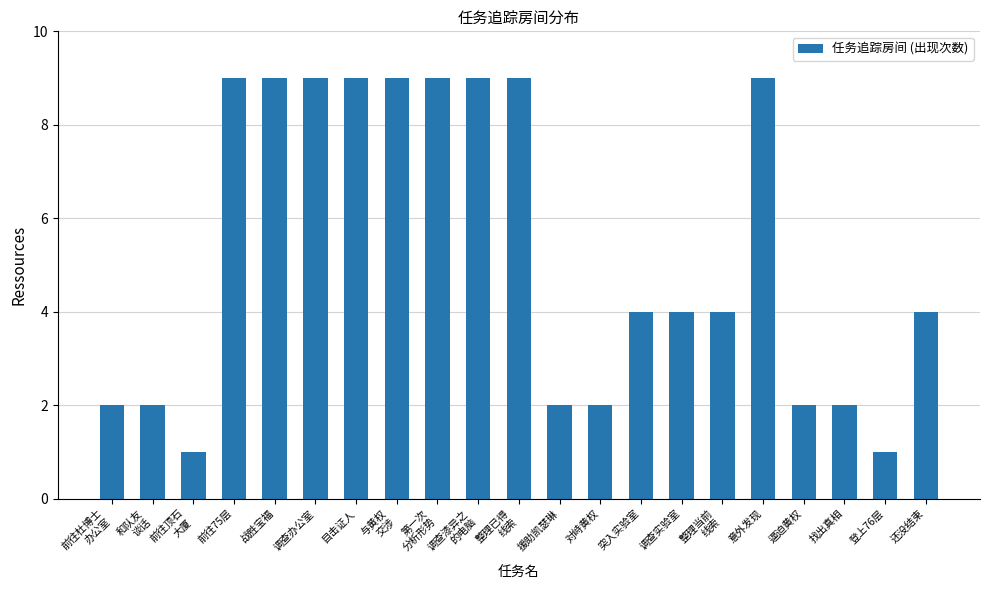

What is the label of the 4th bar from the right?

逼迫黄权